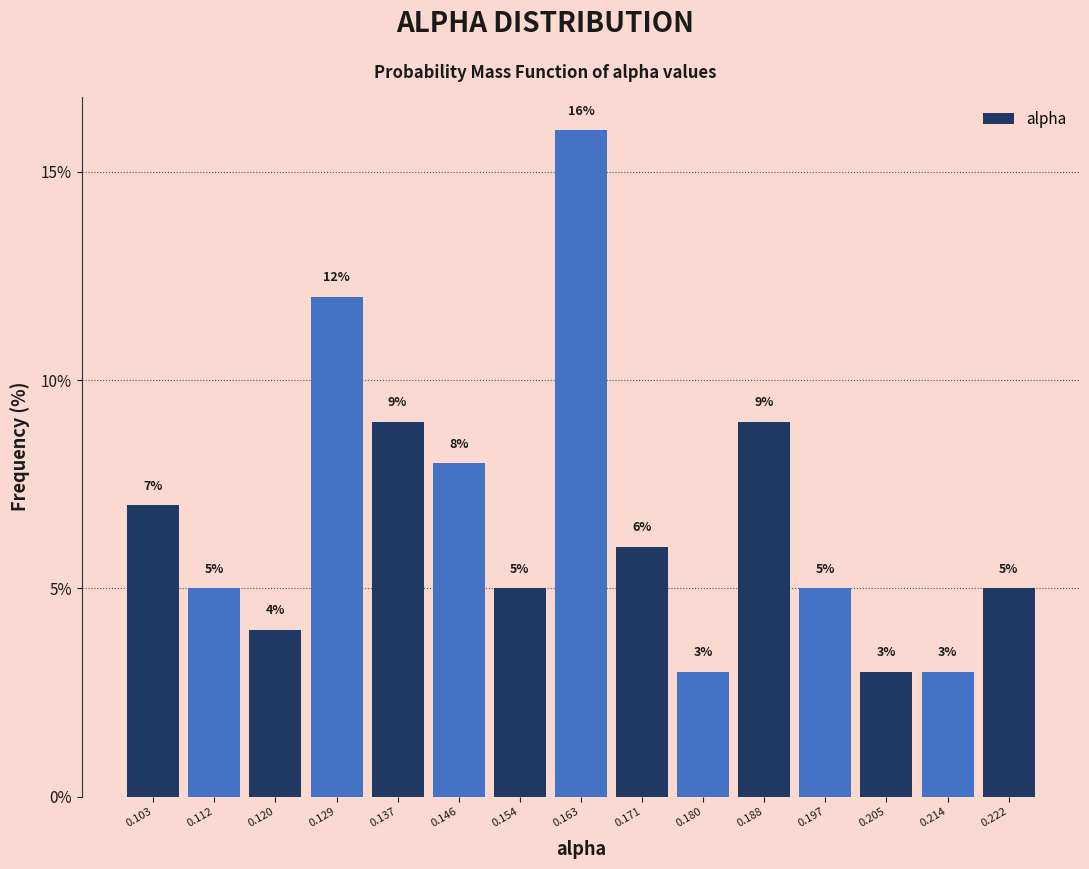

Reading left to right, transcribe this chart: for each bar, give the range it covers on the x-axis and its height. The bar edges are not printed on the chart, so give them approximately, as read against the axis.

0.099 to 0.108: 7
0.108 to 0.116: 5
0.116 to 0.125: 4
0.125 to 0.133: 12
0.133 to 0.142: 9
0.142 to 0.150: 8
0.150 to 0.158: 5
0.158 to 0.167: 16
0.167 to 0.175: 6
0.175 to 0.184: 3
0.184 to 0.192: 9
0.192 to 0.201: 5
0.201 to 0.209: 3
0.209 to 0.218: 3
0.218 to 0.226: 5